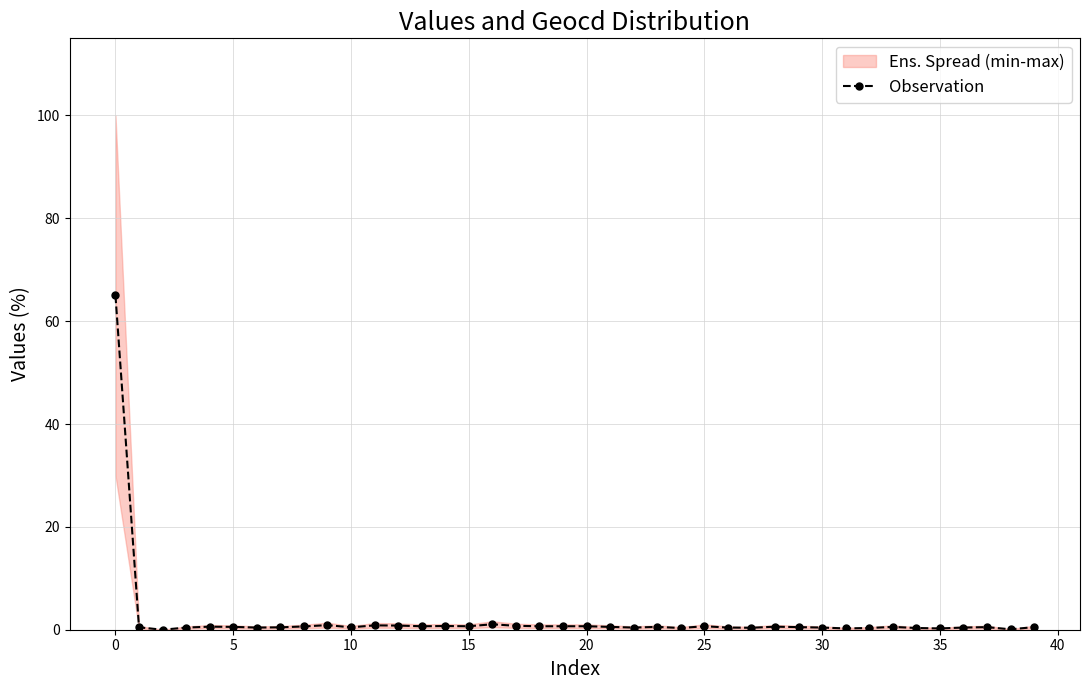

What is the label of the 9th point from the right?

31